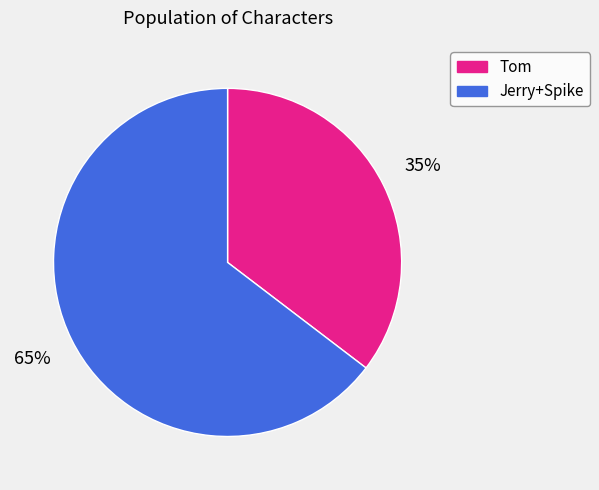

Is there a majority slice in this chart?

Yes